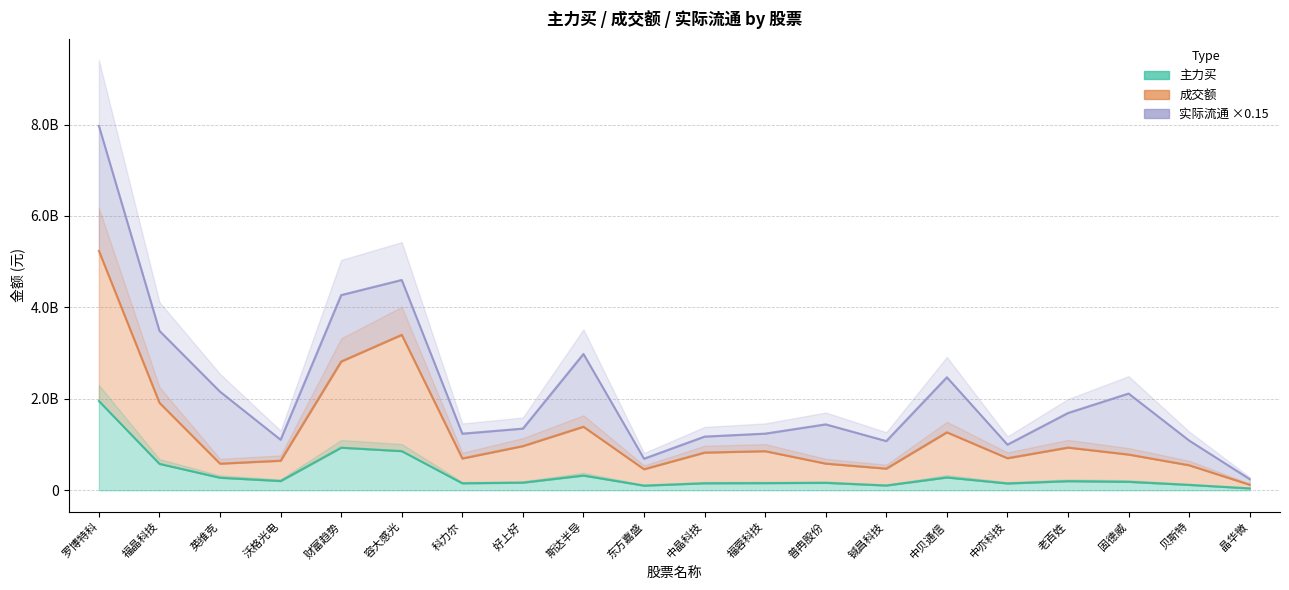

Is it true that 成交额 equals 1196923156 at 中亦科技?

False